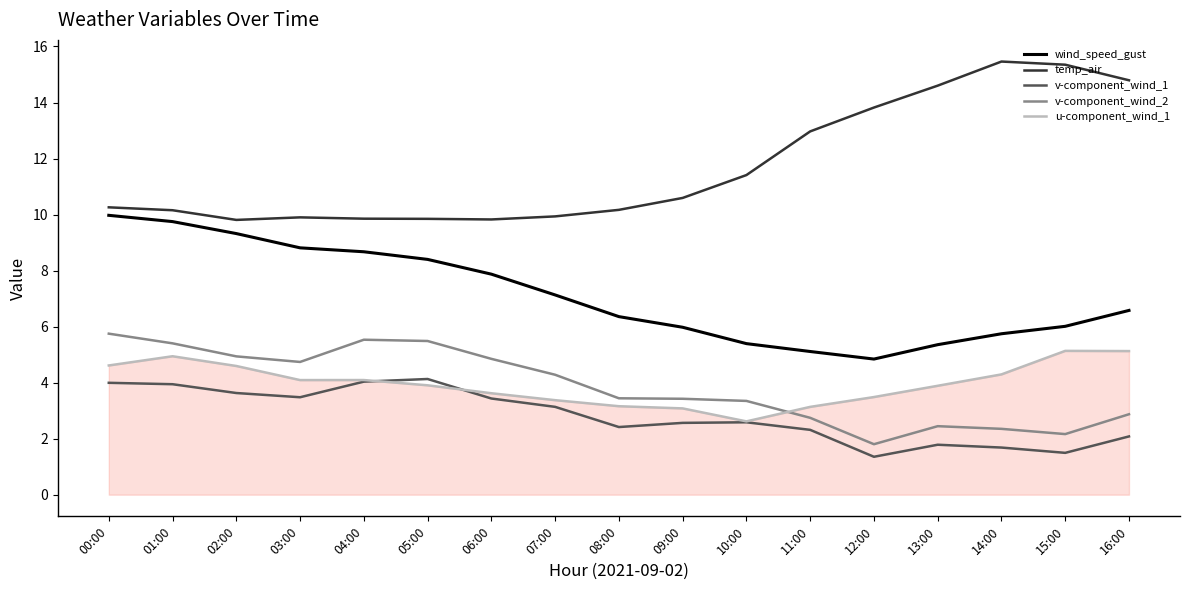

Which series has the widest spread of values?

temp_air